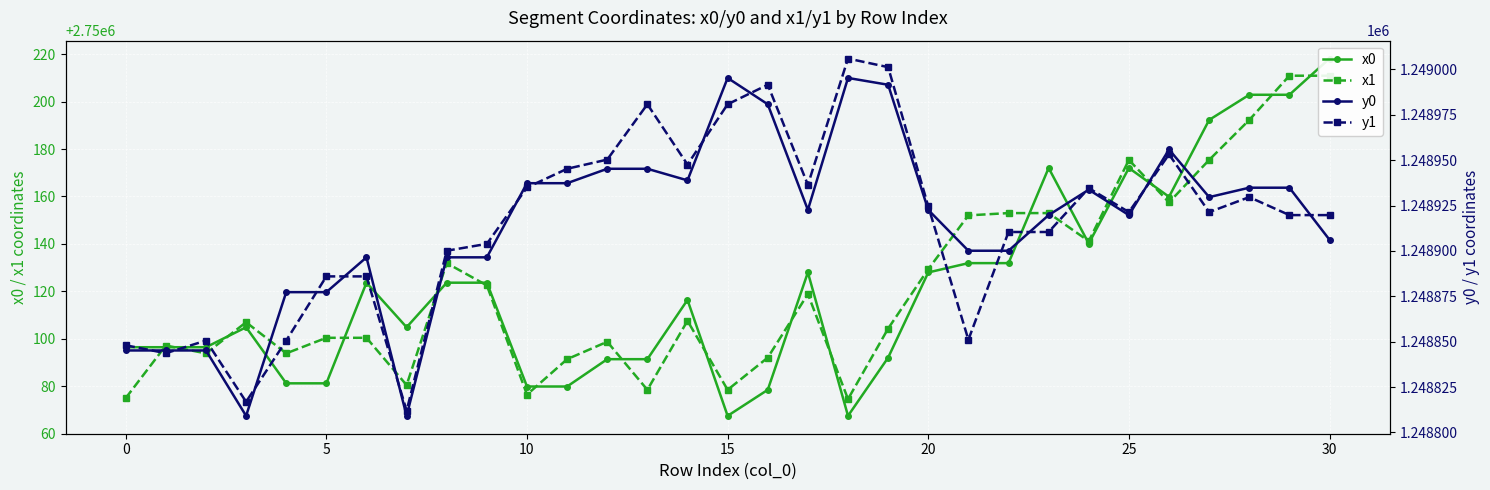

What is the sum of all x0 values?

85253777.2